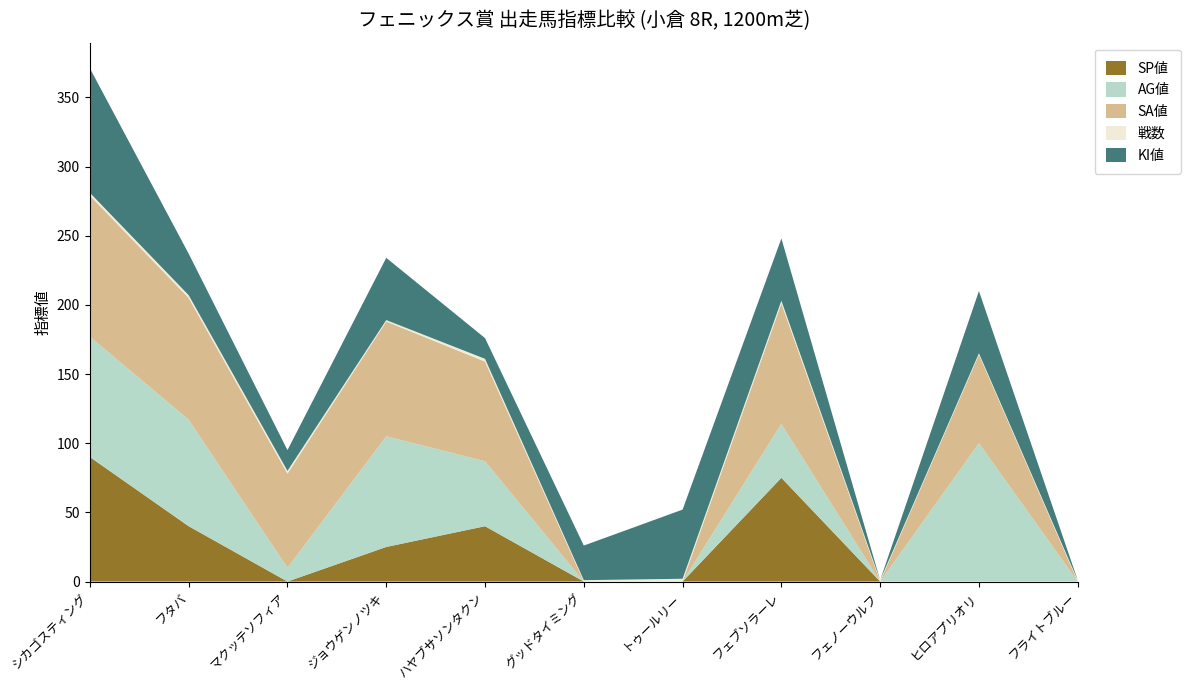

Reading right to left, what are all the values shown in this chart?

SP値: 0	0	0	75	0	0	40	25	0	40	90
AG値: 0	100	0	39	0	0	47	80	10	77	87
SA値: 0	64	0	87	0	0	72	83	68	88	102
戦数: 1	1	1	2	2	1	2	1	2	2	2
KI値: 0	45	0	45	50	25	15	45	15	30	90